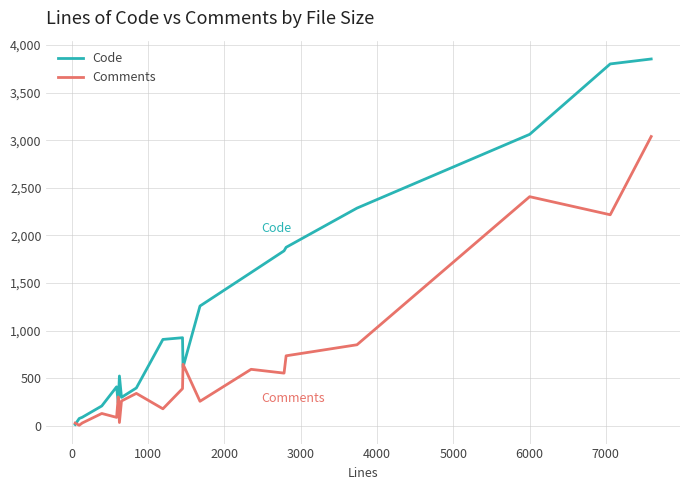

Rank the series by their average value, from highest to lowest.

Code, Comments